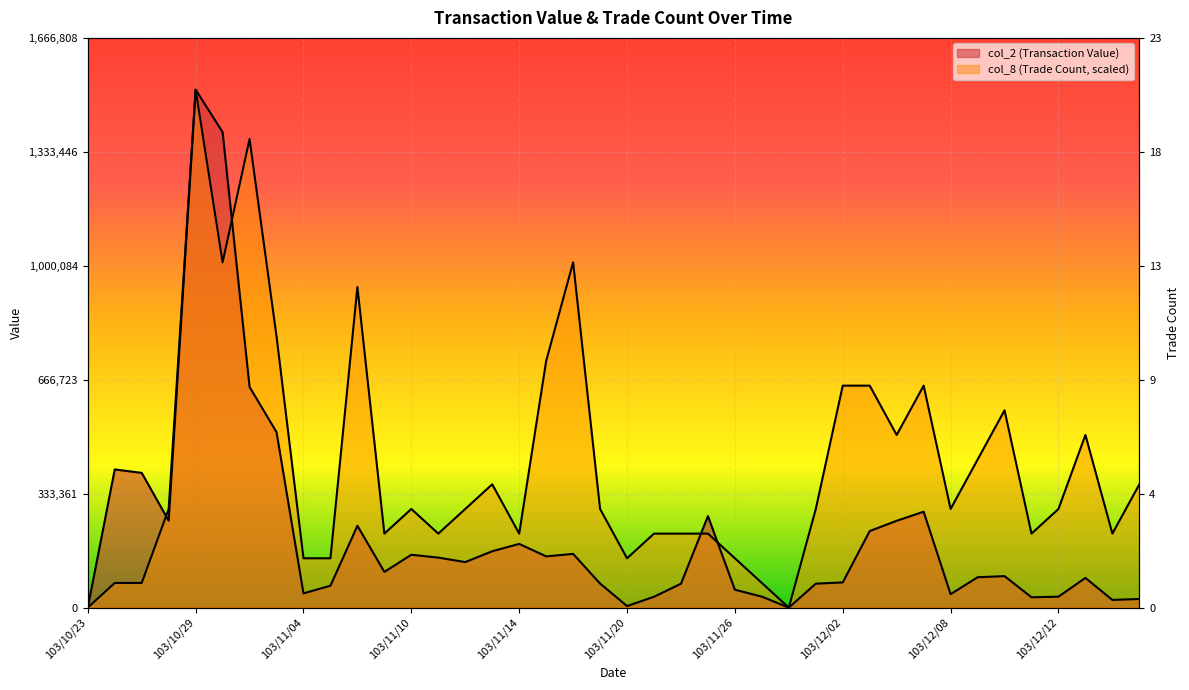

True or false: col_8 (Trade Count) and col_2 (Transaction Value) intersect in this chart.

True